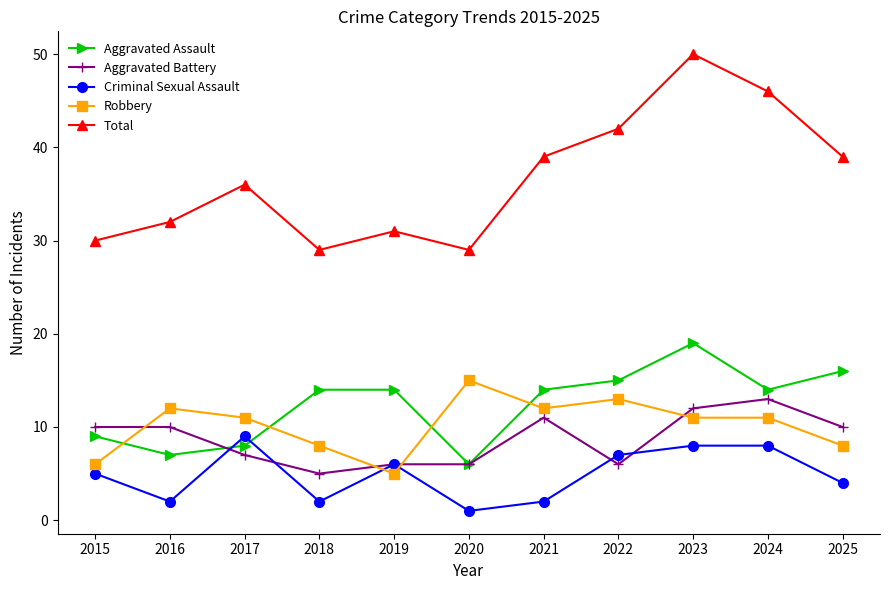

Reading right to left, list all the values displayed in this chart.

Aggravated Assault: 16	14	19	15	14	6	14	14	8	7	9
Aggravated Battery: 10	13	12	6	11	6	6	5	7	10	10
Criminal Sexual Assault: 4	8	8	7	2	1	6	2	9	2	5
Robbery: 8	11	11	13	12	15	5	8	11	12	6
Total: 39	46	50	42	39	29	31	29	36	32	30